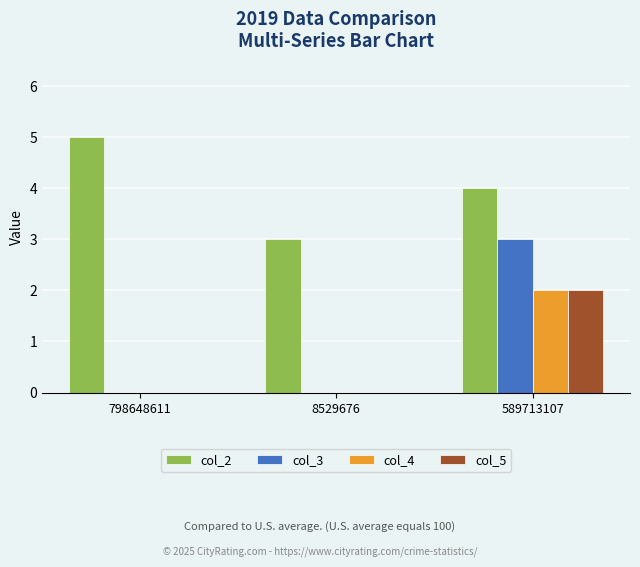

What is the greatest value displayed?

5